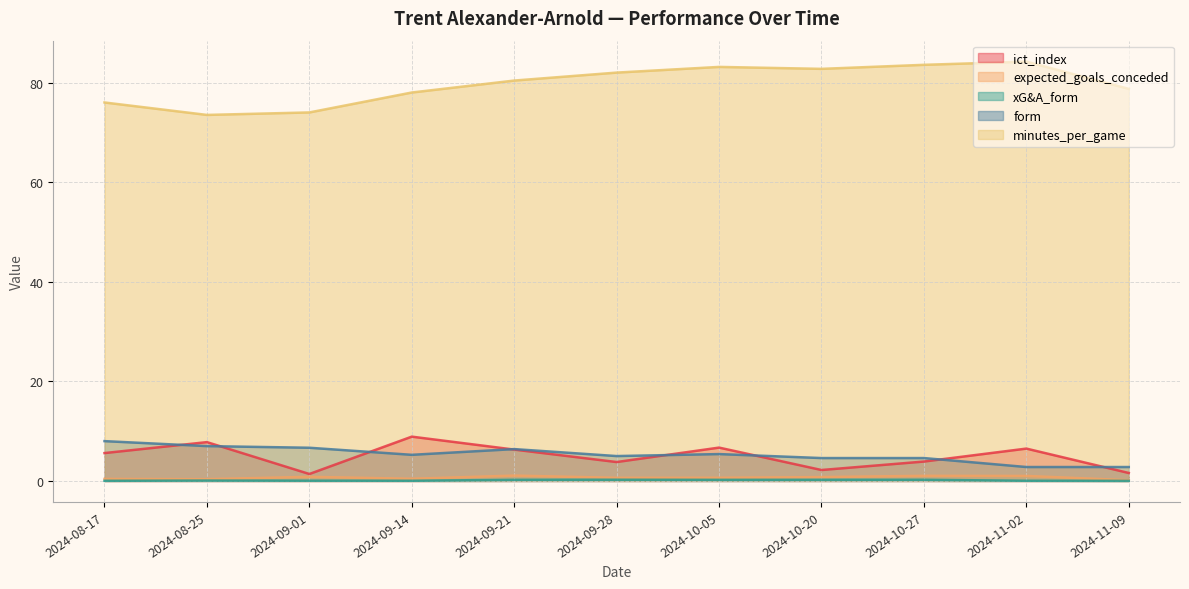

Which series has the largest range (max minus min)?

minutes_per_game